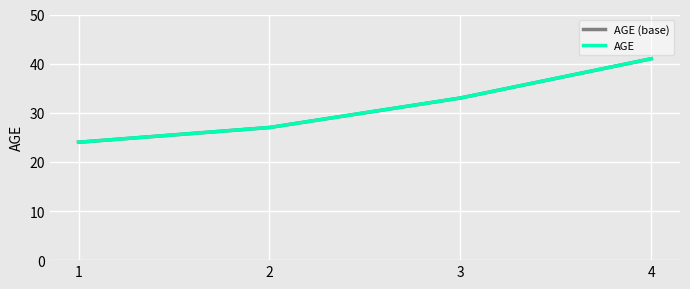

Is it true that AGE (base) equals 13 at 3?

False